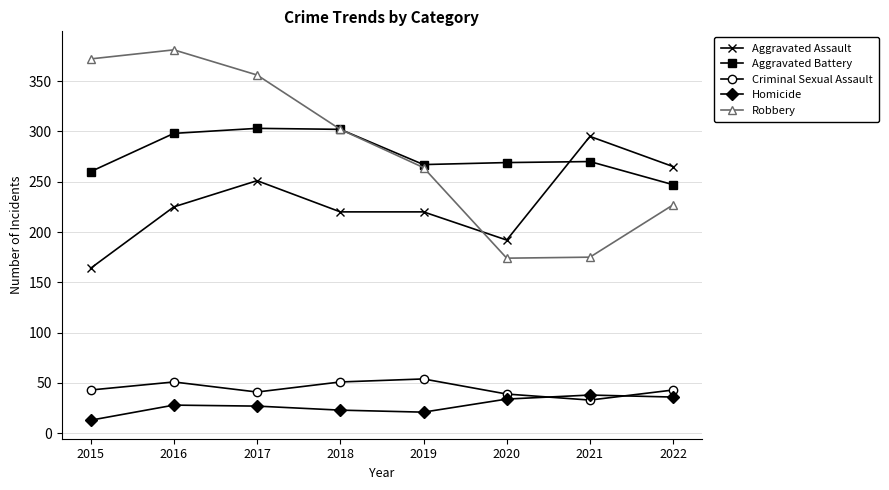

What is the approximate value of Aggravated Battery at 2018?

302